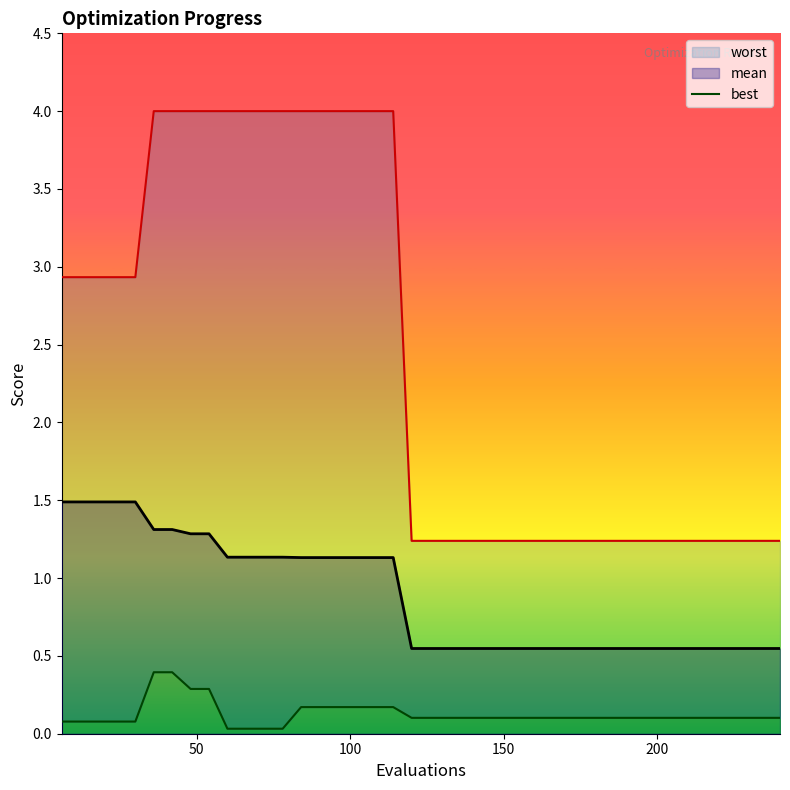

What is the minimum value for mean?

0.5